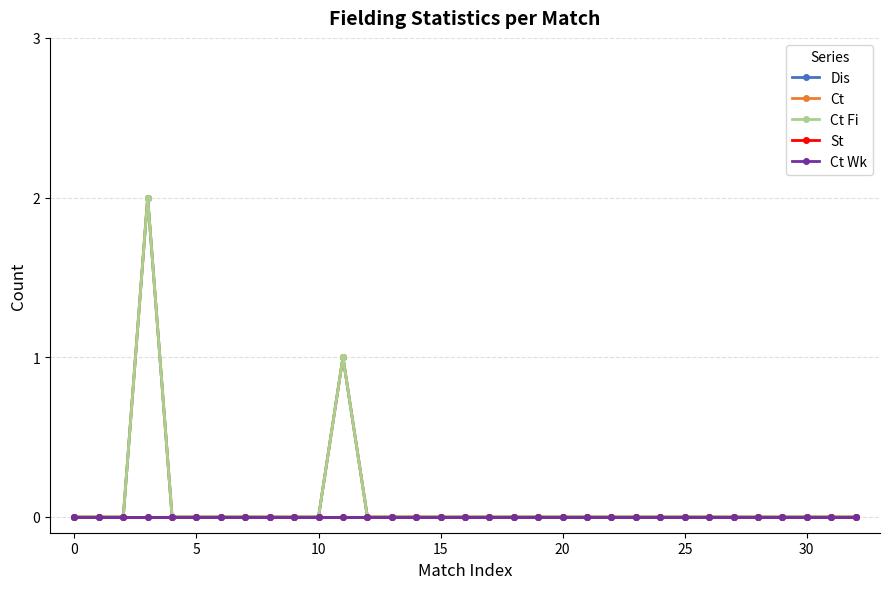

Does the chart have visible grid lines?

Yes